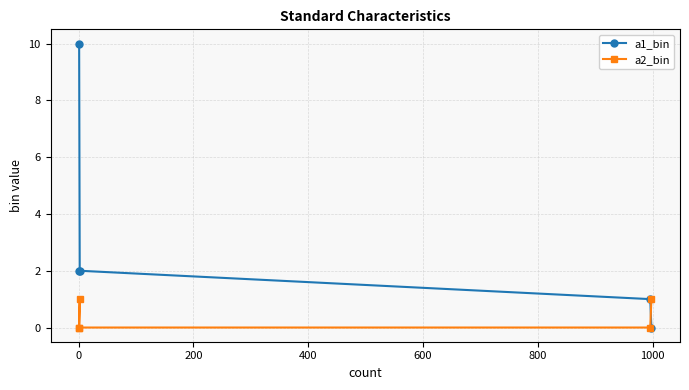

What is the difference between the highest and lowest values at 600?

10